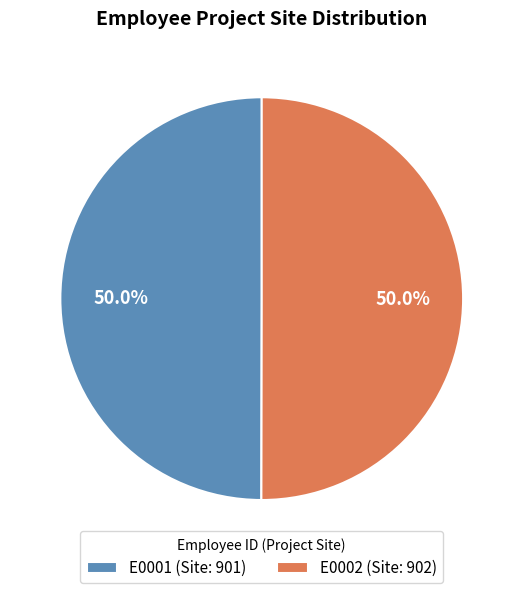

How much of the chart is everything except E0001?

50.0%